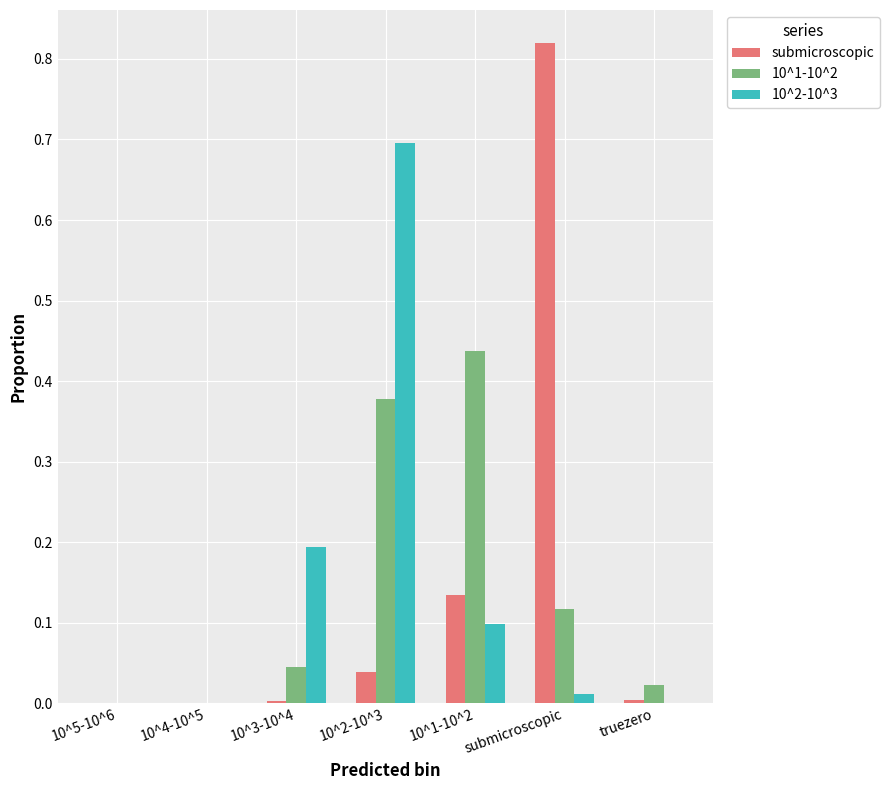

At which category is the sum across all series the highest?

10^2-10^3